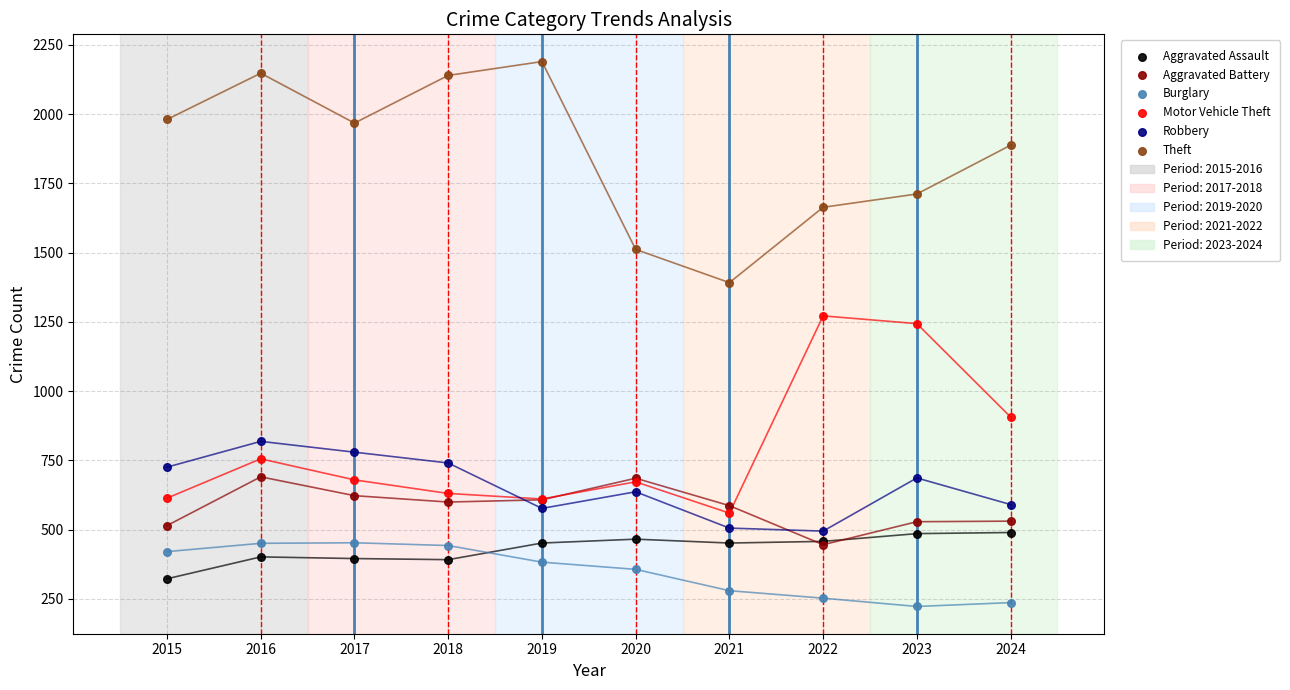

Across all series, what Y value is closest to 1206?

1244